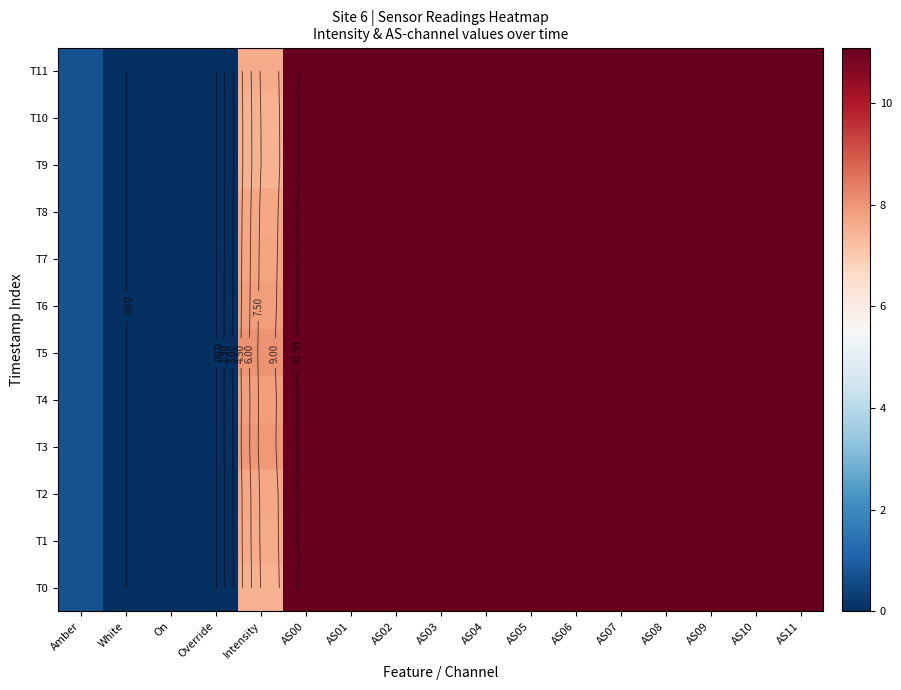

Between White and AS10, which is larger?

AS10